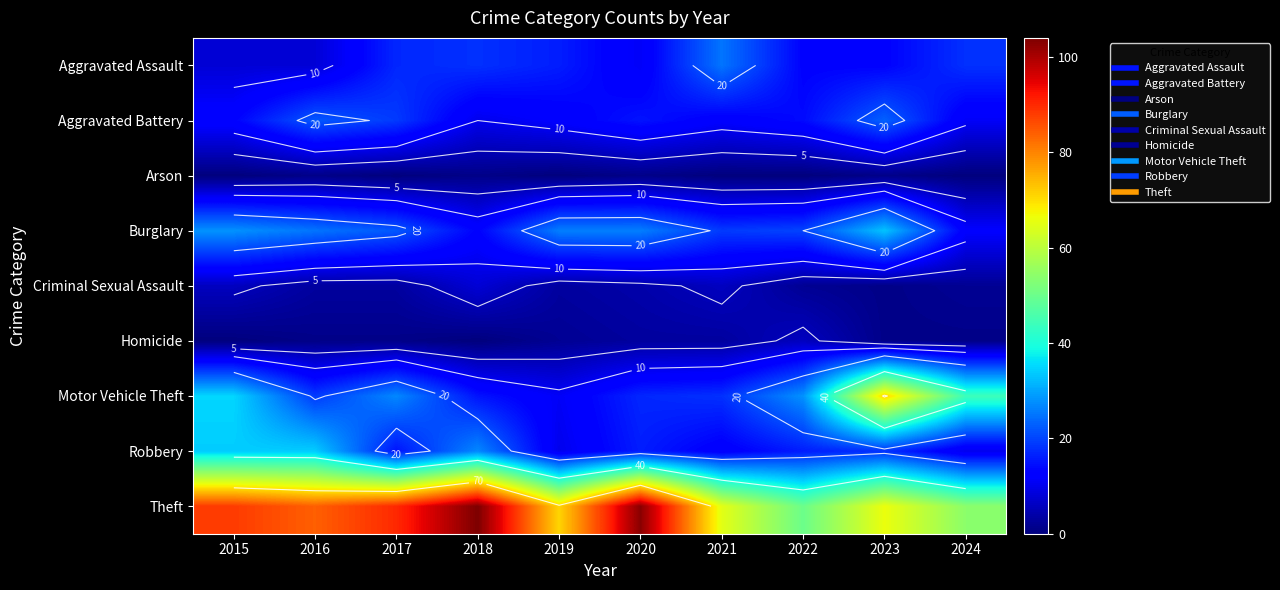

The Motor Vehicle Theft series shows 61 at 2015. True or false?

False